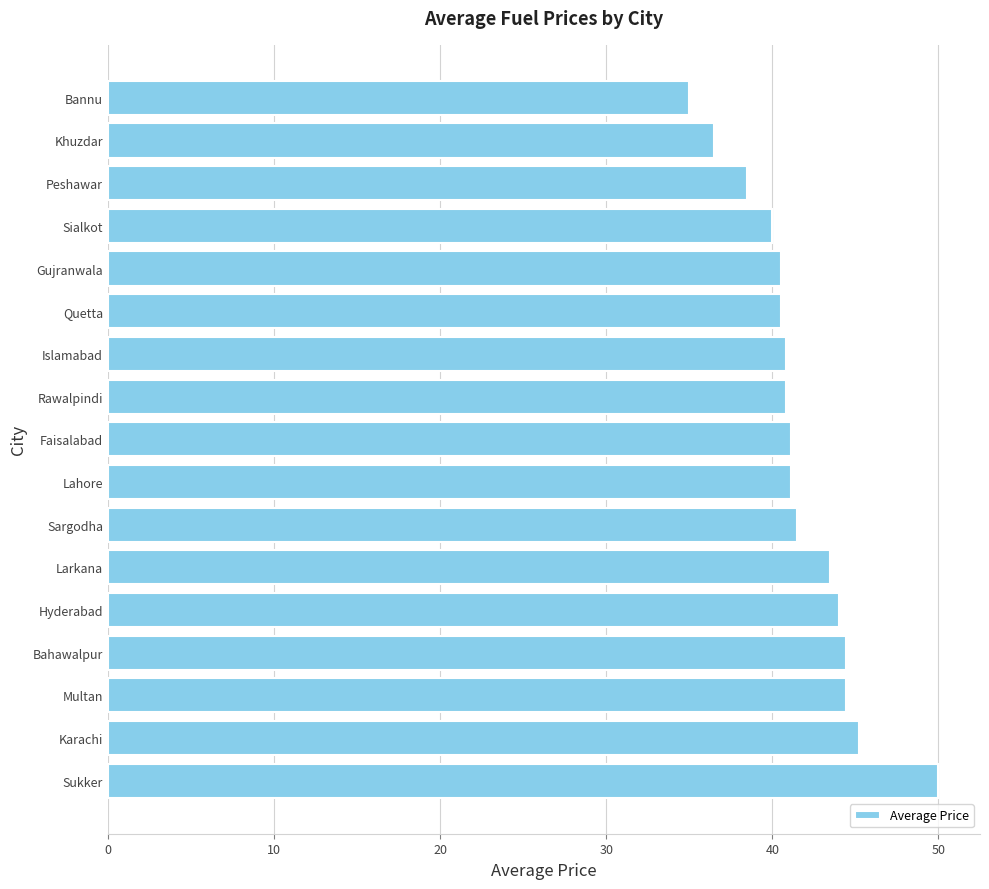

What is the change in value from Karachi to Bannu?

-10.2